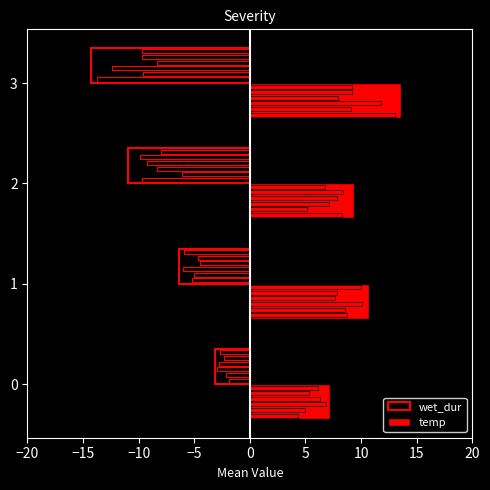

How many bars are there in total?

8